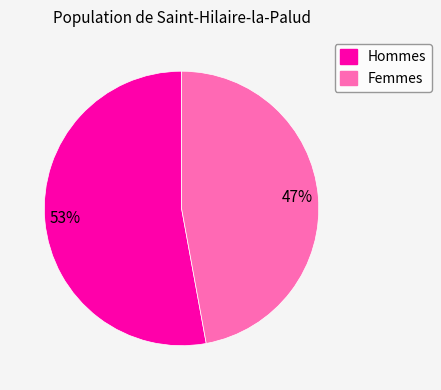

To the nearest percent, what is the average slice percentage?

50%